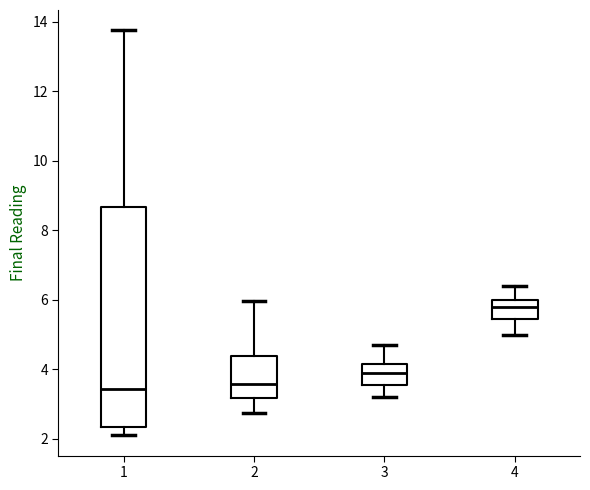

Reading left to right, transcribe this box plot: for each box, give where its median line is, the range the box spans, and where its two whiskers end, as read against the y-axis. The values are not printed on the chart, so give them approximately, as read against the axis.

1: median 3.4, box 2.4 to 8.6, whiskers 2.2 to 13.8
2: median 3.6, box 3.2 to 4.4, whiskers 2.8 to 6.0
3: median 4.0, box 3.6 to 4.2, whiskers 3.2 to 4.8
4: median 5.8, box 5.4 to 6.0, whiskers 5.0 to 6.4